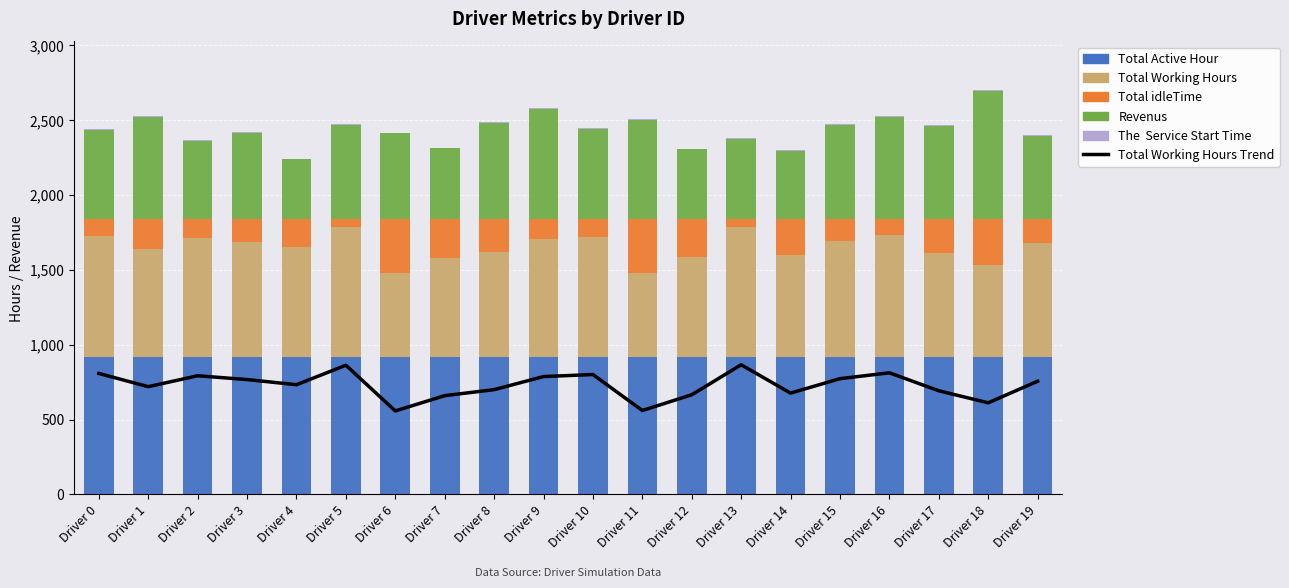

What is the sum of all Total idleTime values?

3804.0